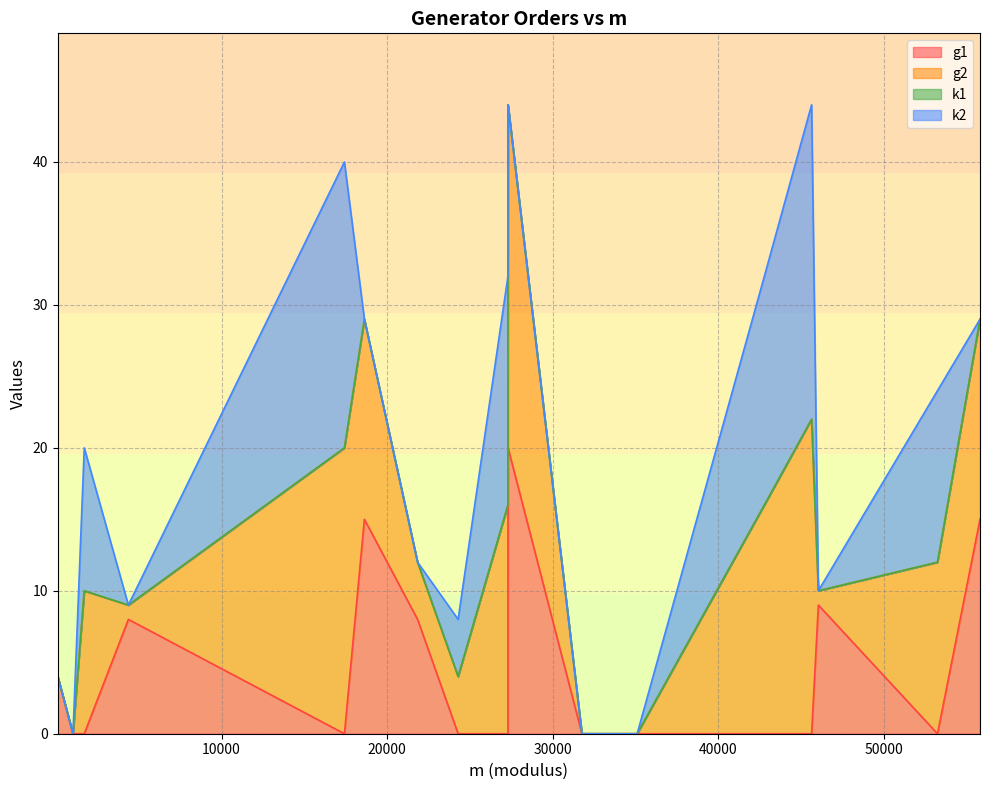

Does the chart display data point markers on the line(s)?

No